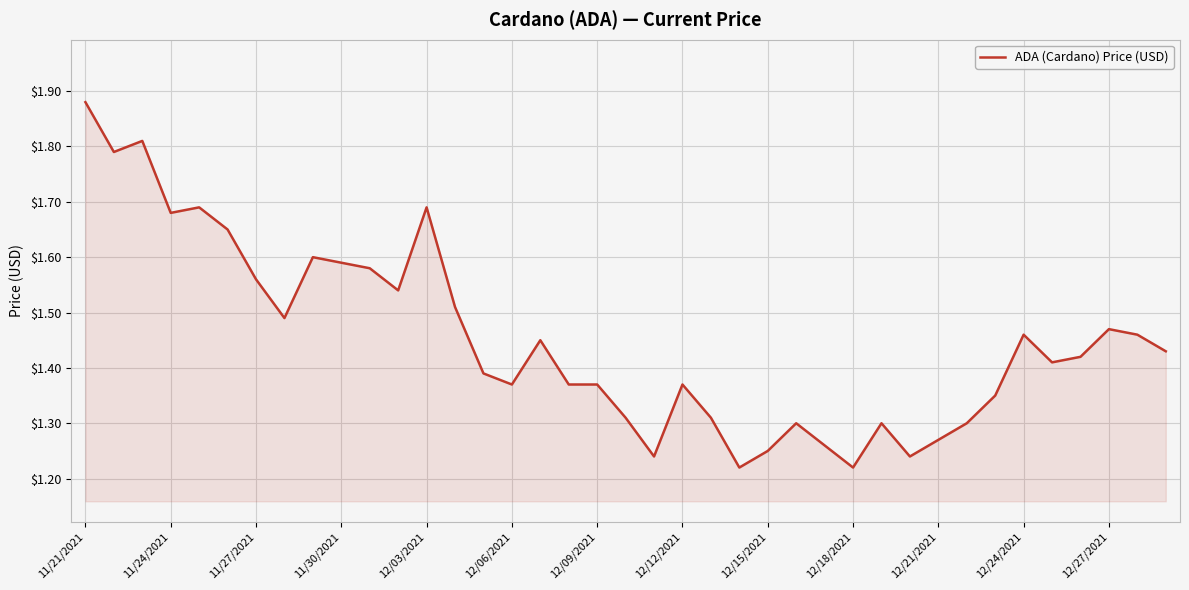

How many categories are shown in the chart?

39